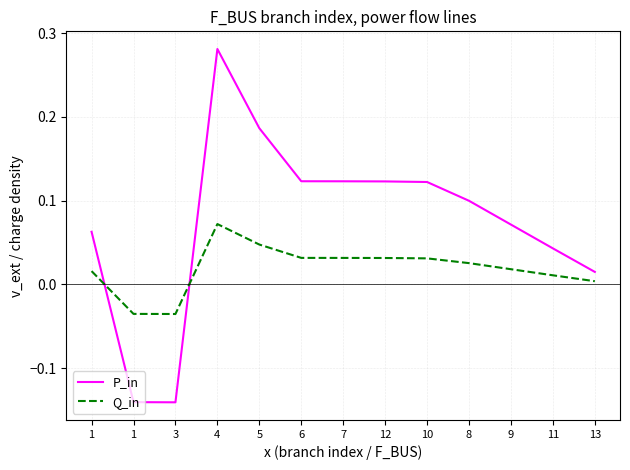

What is the highest value of the P_in series?

0.3